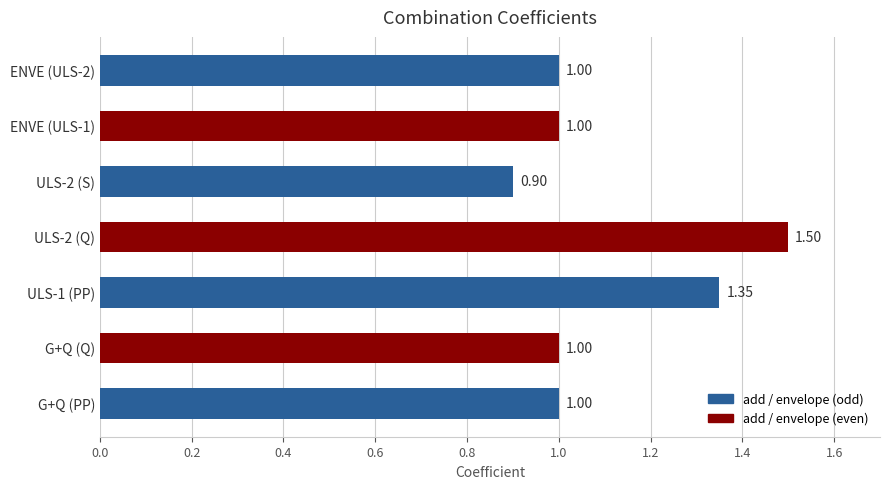

What is the change in value from G+Q (PP) to ULS-2 (Q)?

+0.5